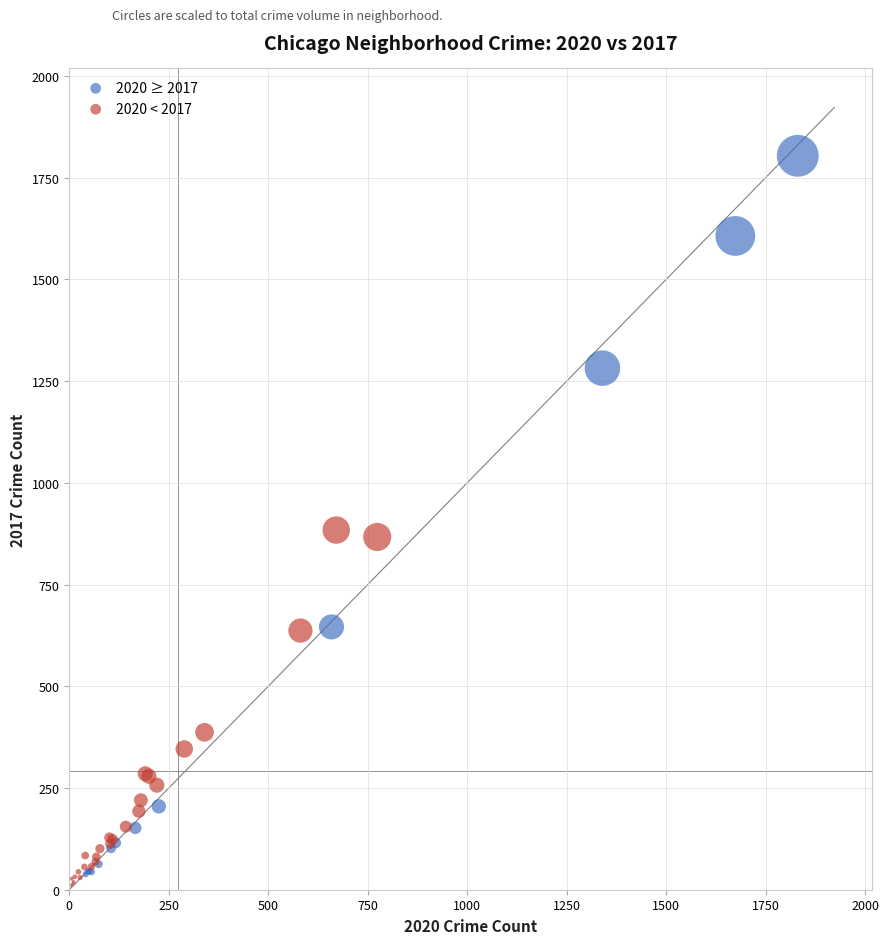

Which series reaches the minimum Y coordinate?

2020 < 2017